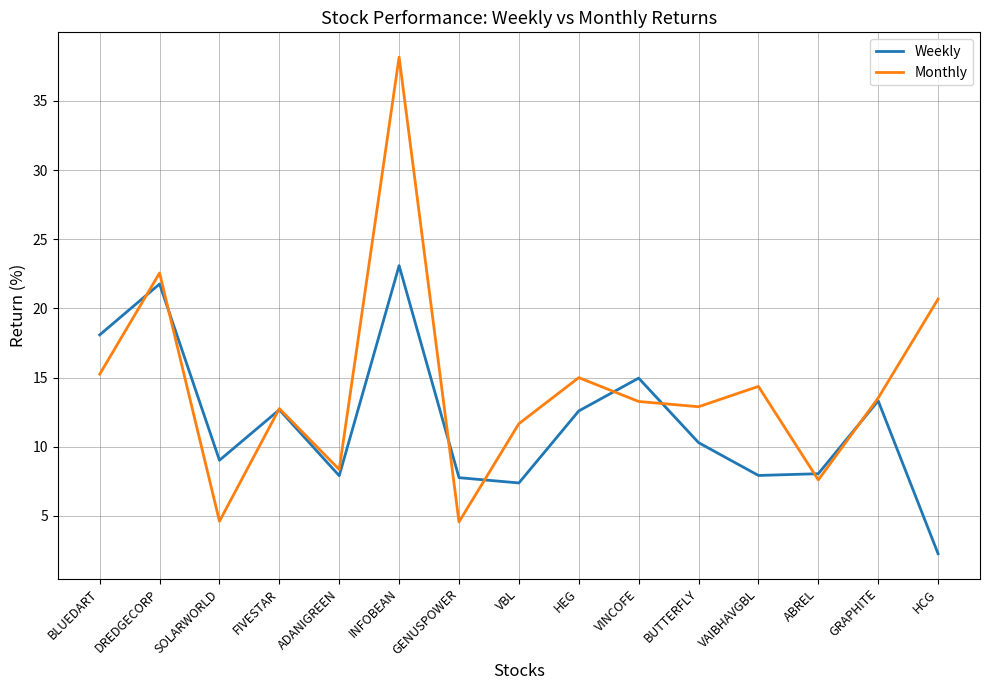

What position from the left is SOLARWORLD?

3